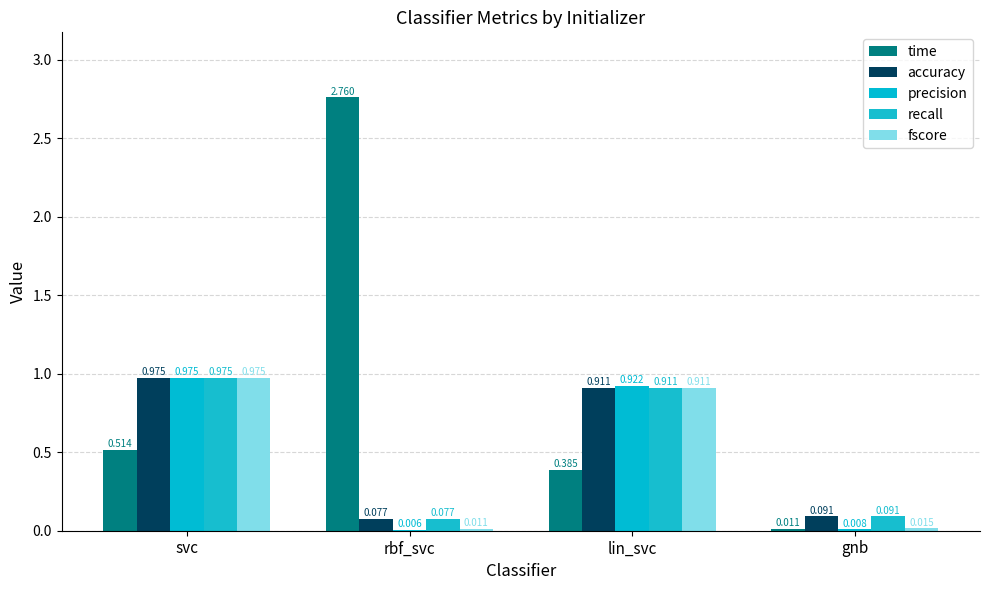

At which label does time reach its minimum?

gnb